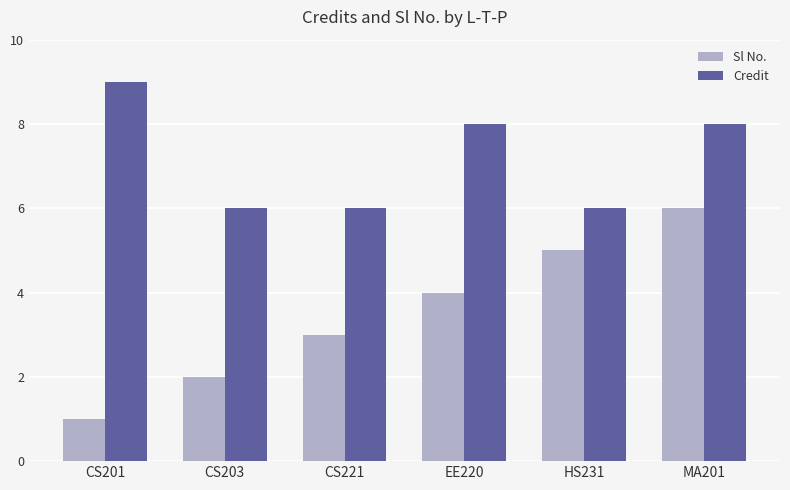

Does the chart contain any negative values?

No